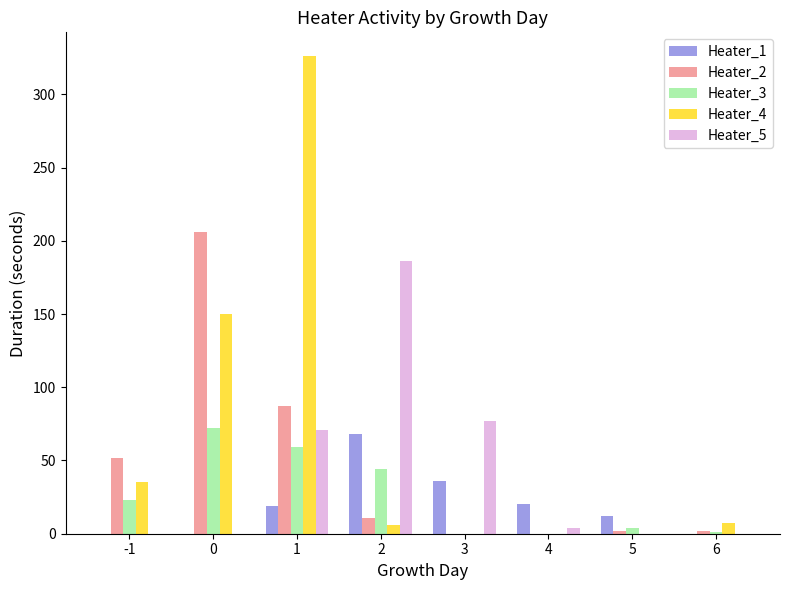

The value of Heater_3 at 2 is 44. True or false?

True